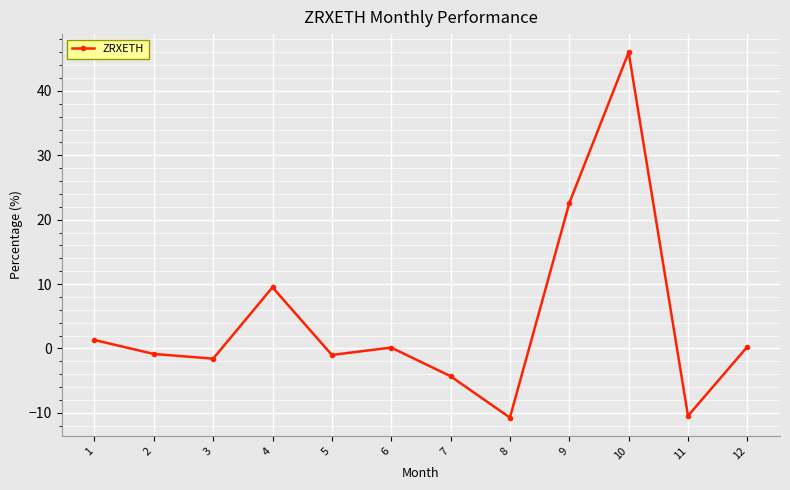

How many points are lower than both their immediate neighbors (excluding endpoints)?

4